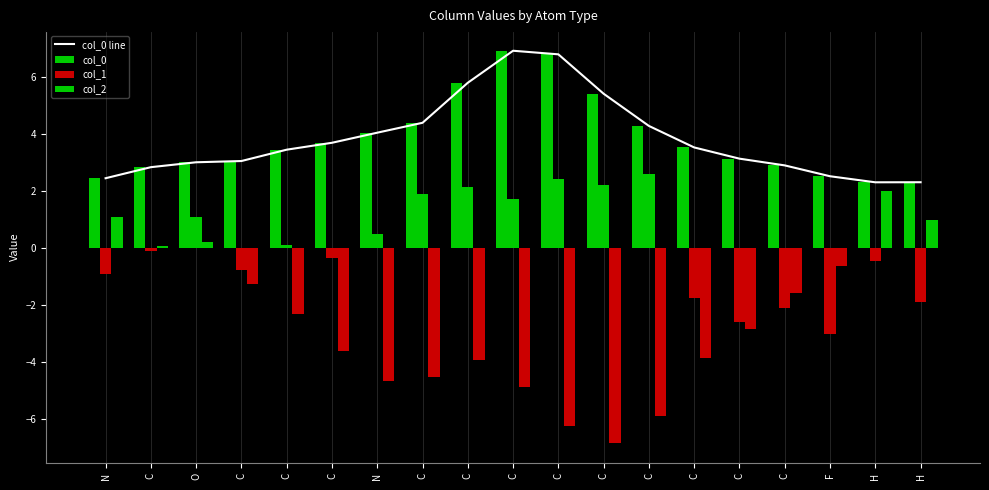

Reading left to right, transcribe all the data shown in this chart.

col_0 line: N=2.4	C=2.8	O=3.0	C=3.1	C=3.5	C=3.7	N=4.0	C=4.4	C=5.8	C=6.9	C=6.8	C=5.4	C=4.3	C=3.5	C=3.1	C=2.9	F=2.5	H=2.3	H=2.3
col_0: N=2.4	C=2.8	O=3.0	C=3.1	C=3.5	C=3.7	N=4.0	C=4.4	C=5.8	C=6.9	C=6.8	C=5.4	C=4.3	C=3.5	C=3.1	C=2.9	F=2.5	H=2.3	H=2.3
col_1: N=-0.9	C=-0.1	O=1.1	C=-0.8	C=0.1	C=-0.4	N=0.5	C=1.9	C=2.1	C=1.7	C=2.4	C=2.2	C=2.6	C=-1.7	C=-2.6	C=-2.1	F=-3.0	H=-0.5	H=-1.9
col_2: N=1.1	C=0.1	O=0.2	C=-1.3	C=-2.3	C=-3.6	N=-4.7	C=-4.5	C=-3.9	C=-4.9	C=-6.2	C=-6.9	C=-5.9	C=-3.9	C=-2.9	C=-1.6	F=-0.6	H=2.0	H=1.0